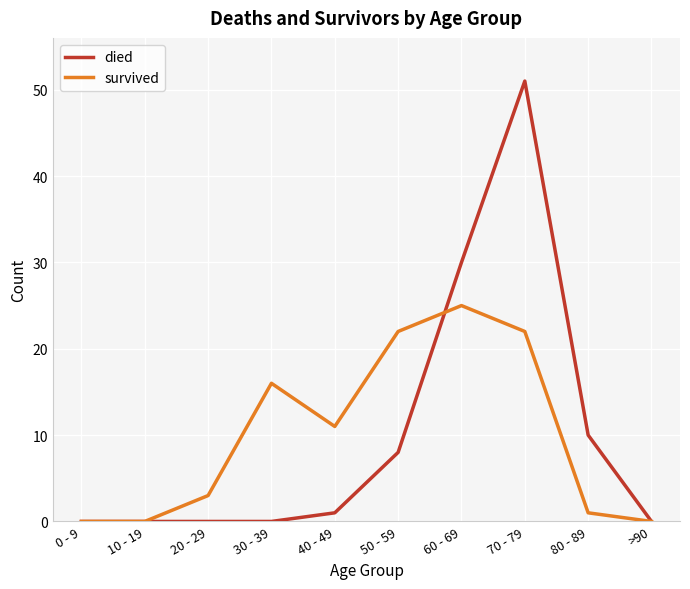

What is the difference between the maximum and minimum values in the died series?

51